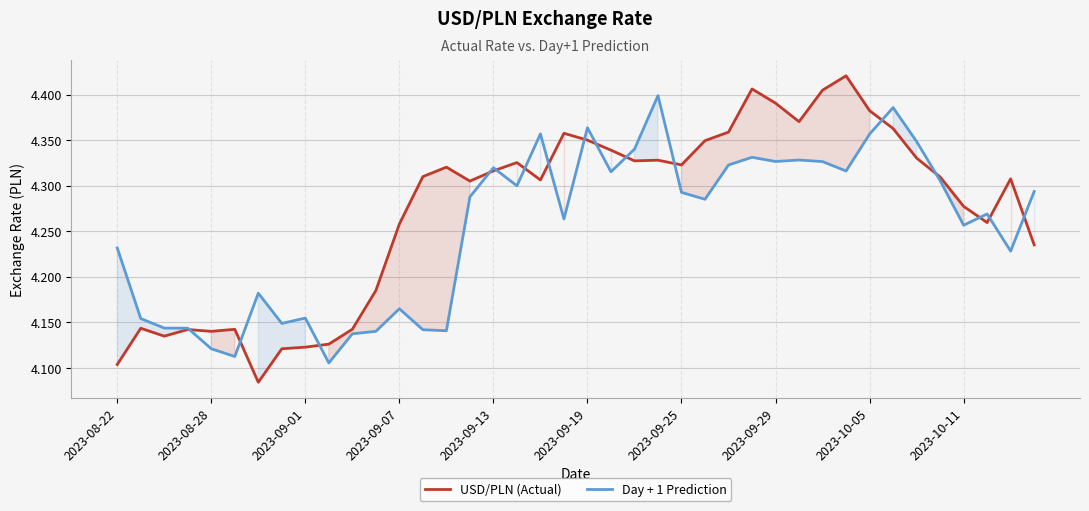

The Day + 1 Prediction series shows 1.9 at 2023-09-19. True or false?

False